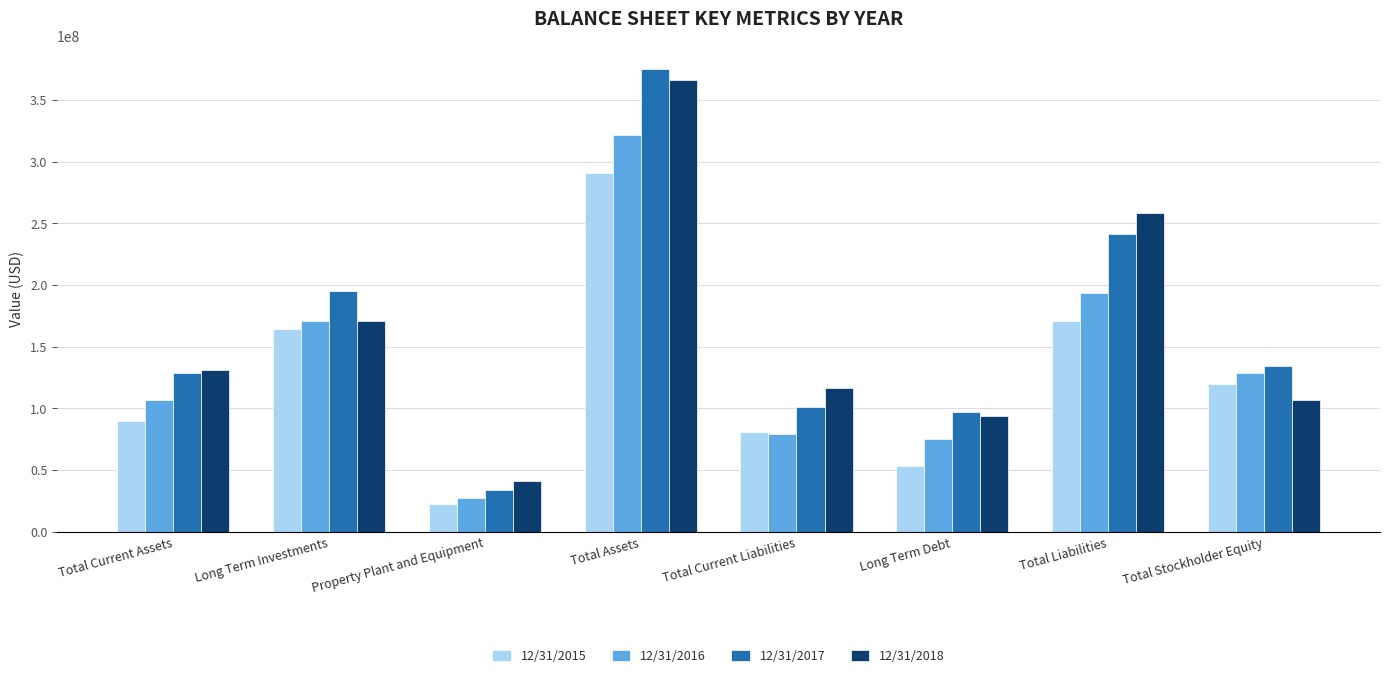

Does the chart contain stacked bars?

No